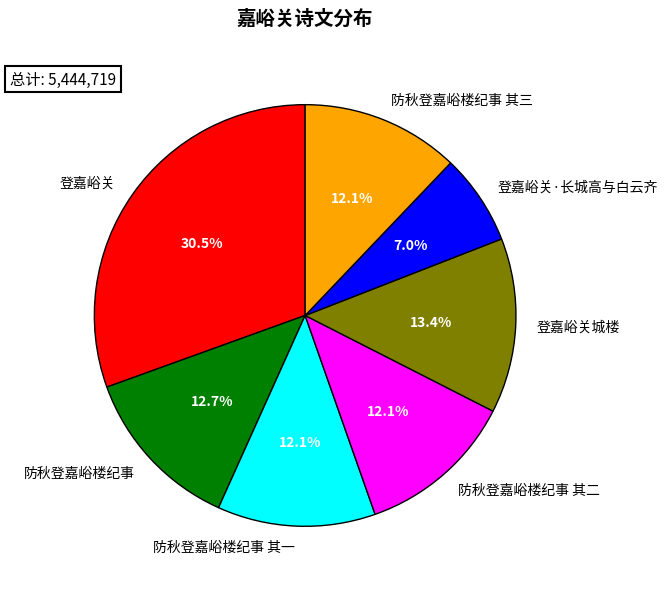

Which slice is the largest?

登嘉峪关